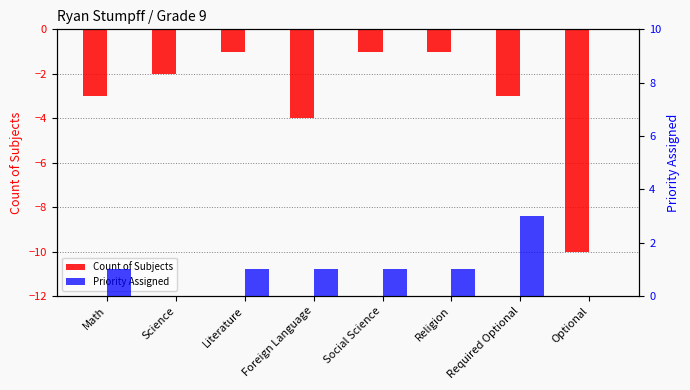

At which label does Count of Subjects first exceed -2?

Literature